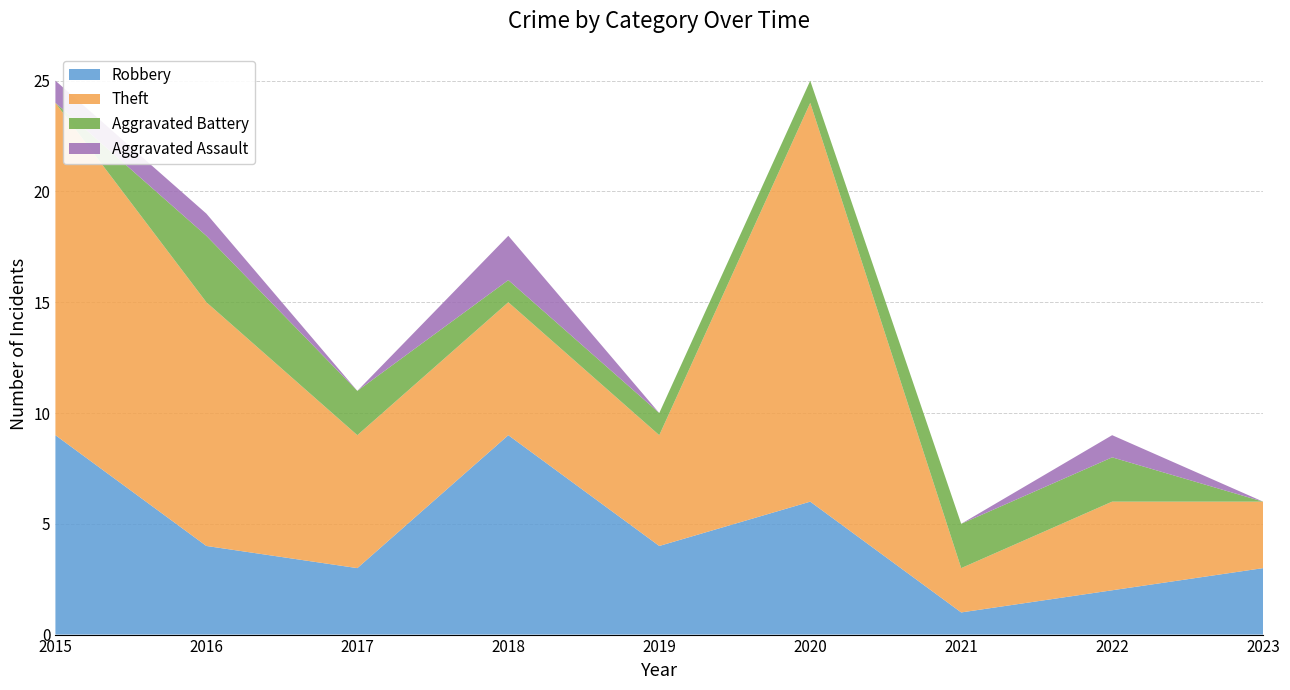

Reading left to right, list all the values displayed in this chart.

Robbery: 9	4	3	9	4	6	1	2	3
Theft: 15	11	6	6	5	18	2	4	3
Aggravated Battery: 0	3	2	1	1	1	2	2	0
Aggravated Assault: 1	1	0	2	0	0	0	1	0